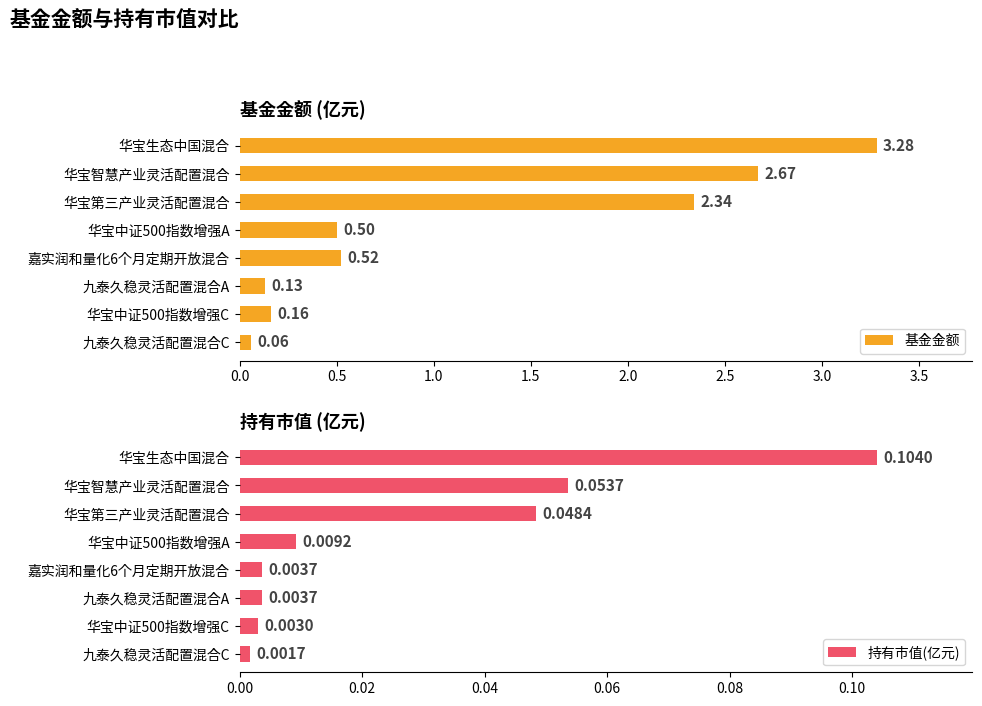

At which label is 持有市值(亿元) closest to 0?

九泰久稳灵活配置混合C